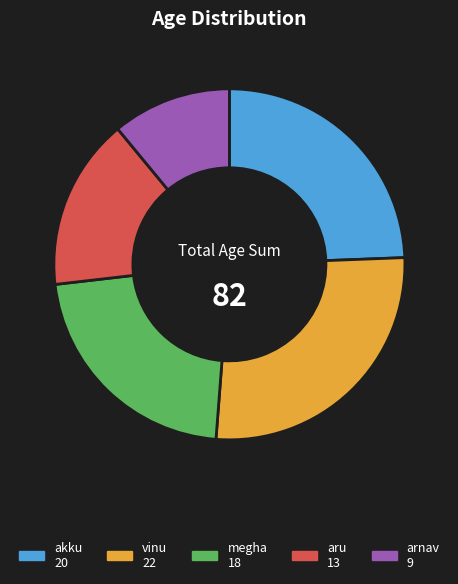

Rank the categories by value from lowest to highest.

arnav, aru, megha, akku, vinu